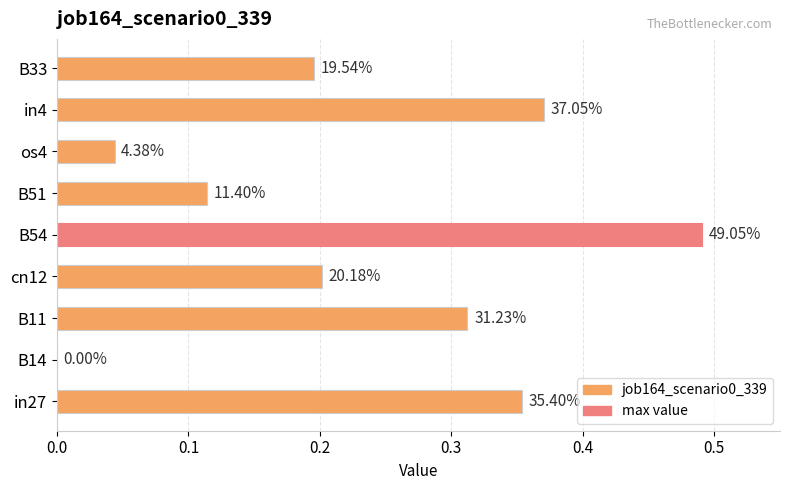

Are the bars horizontal?

Yes